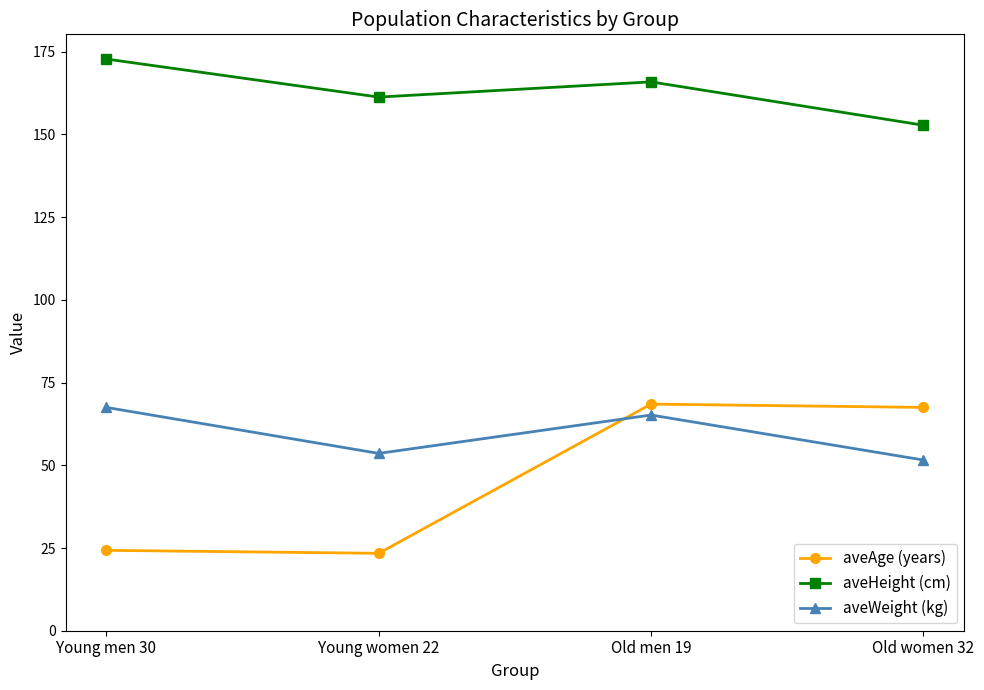

What is the approximate value of aveWeight (kg) at Old women 32?

51.6